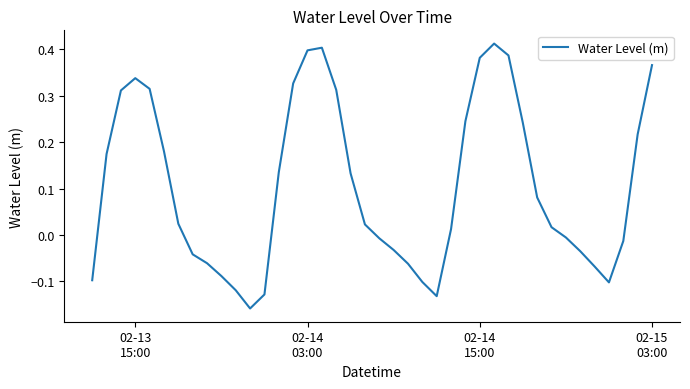

What is the difference between the maximum and minimum values?

0.6